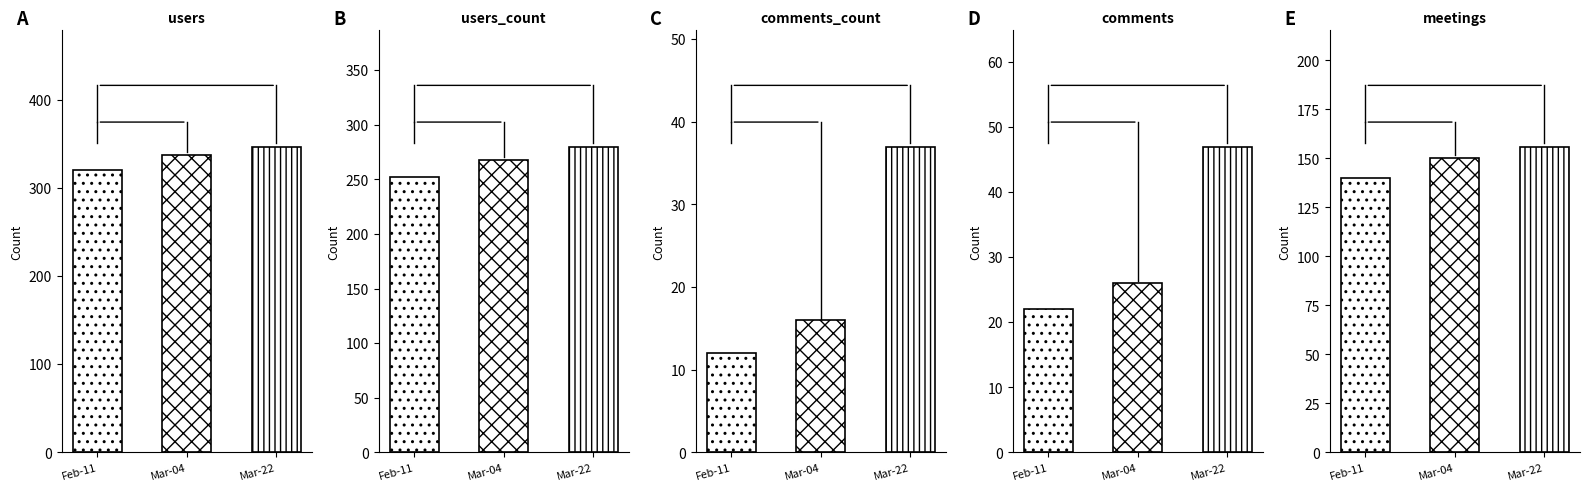

True or false: meetings has a value of 140 at 2023-02-11.

True